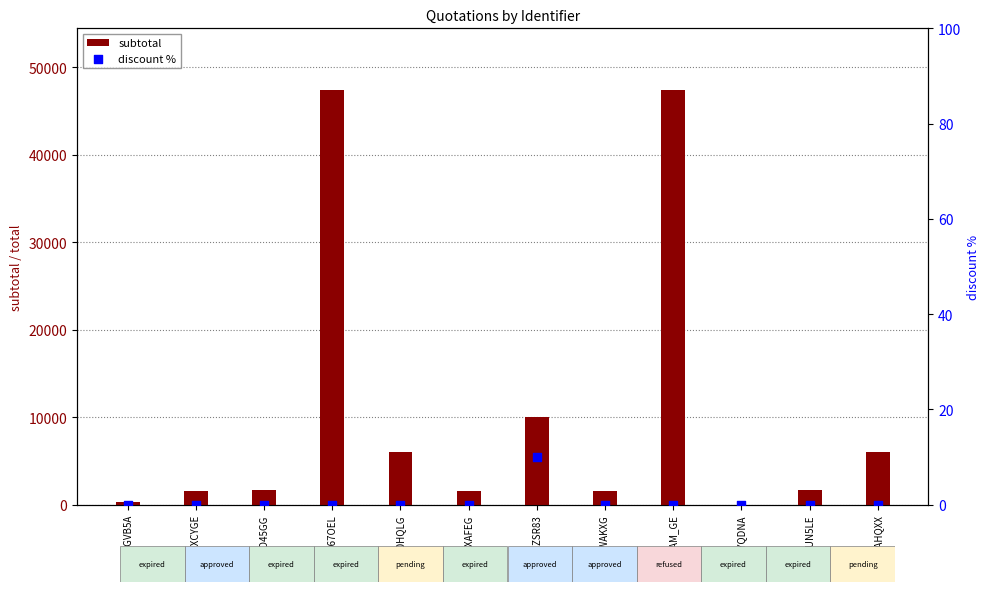

What are all the series names shown in the legend?

subtotal, discount %